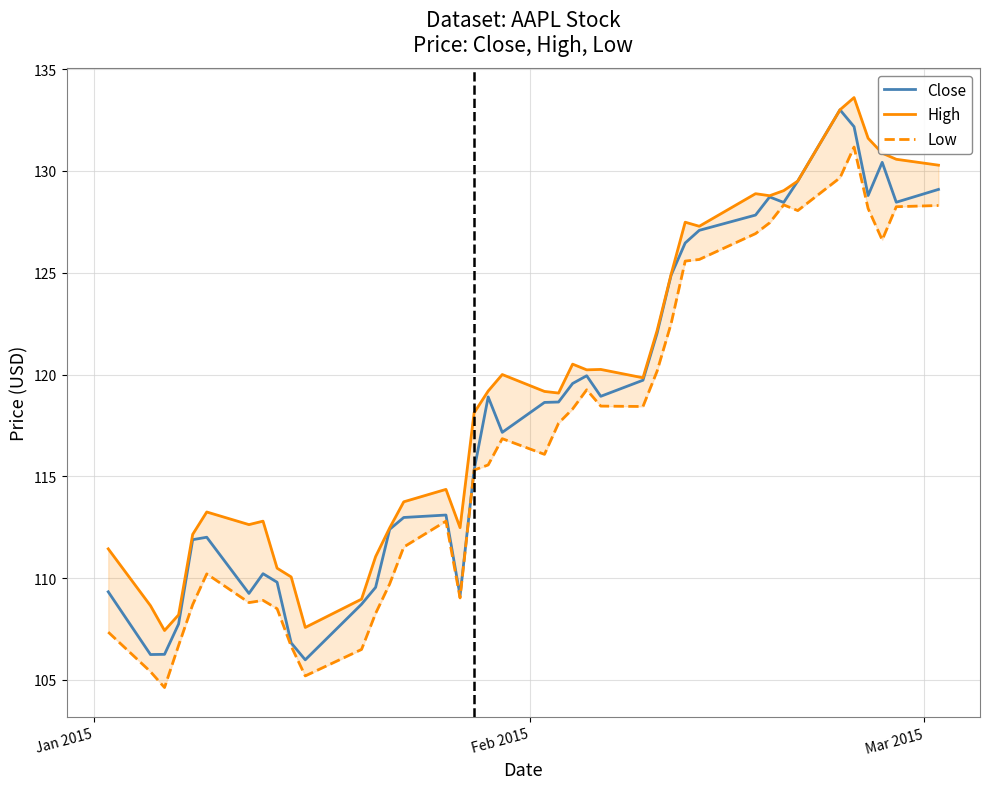

What is the highest value of the Close series?

133.0